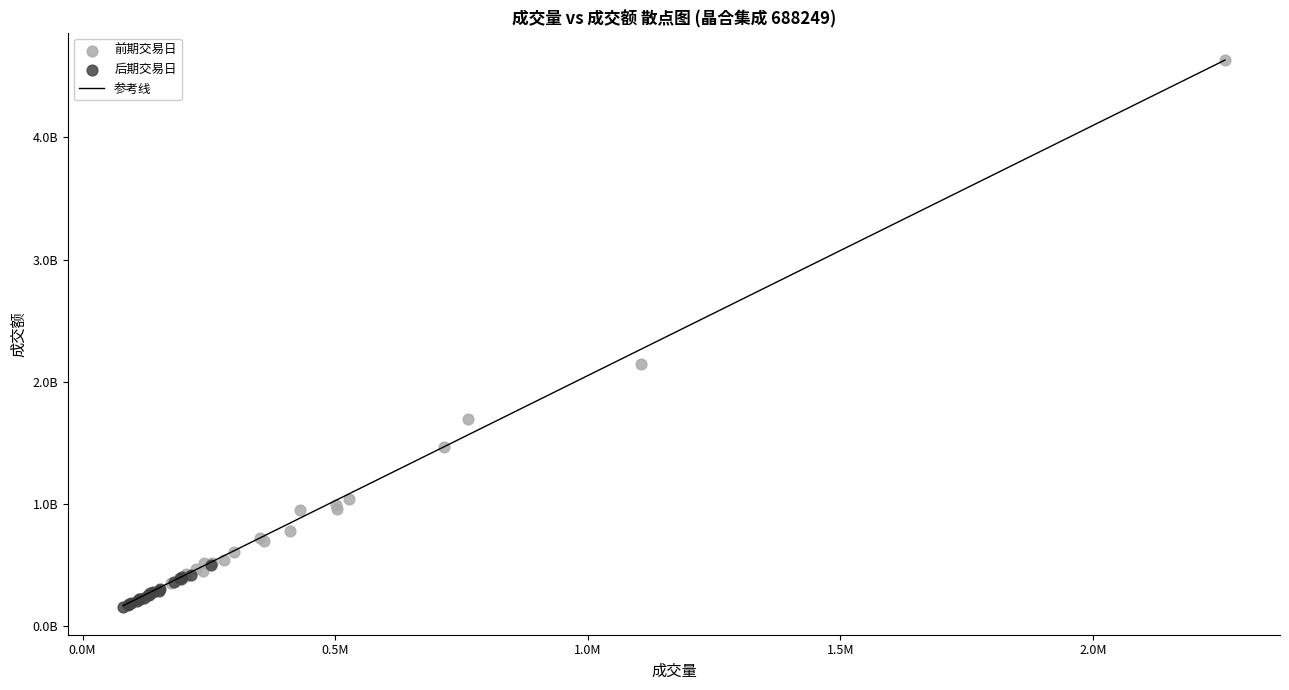

Which series contains the lowest Y value?

后期交易日